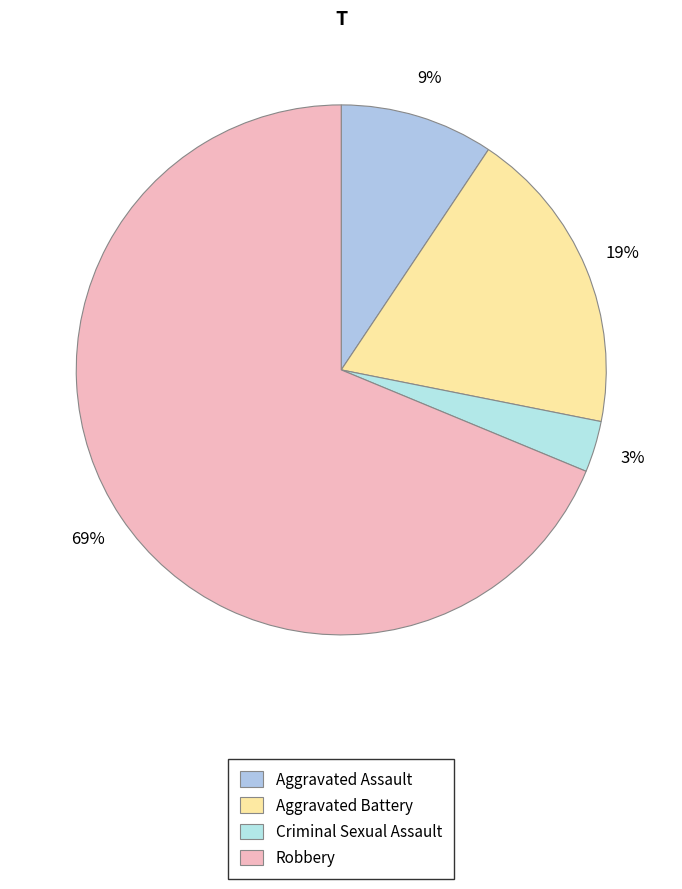

How many segments does this pie chart have?

4